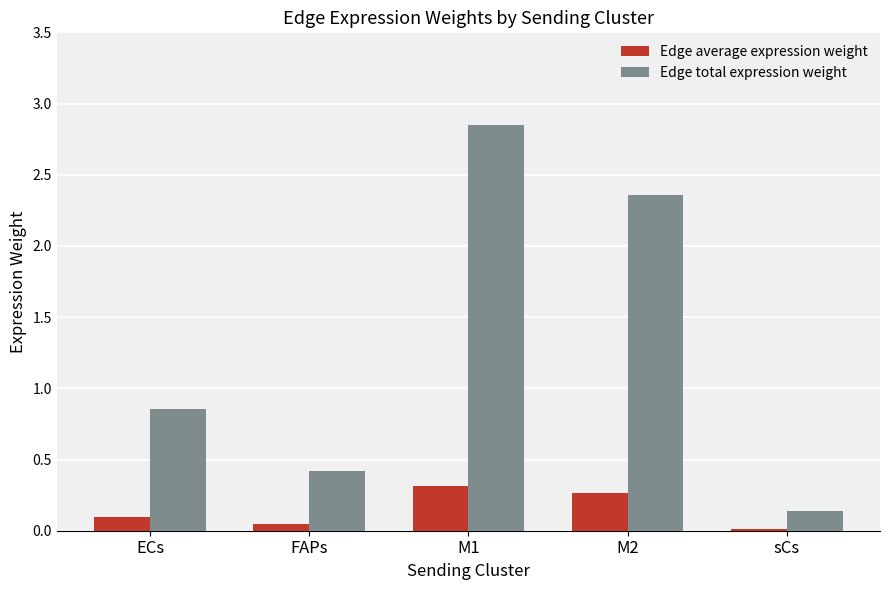

True or false: Edge total expression weight has a value of 0.5 at ECs.

False